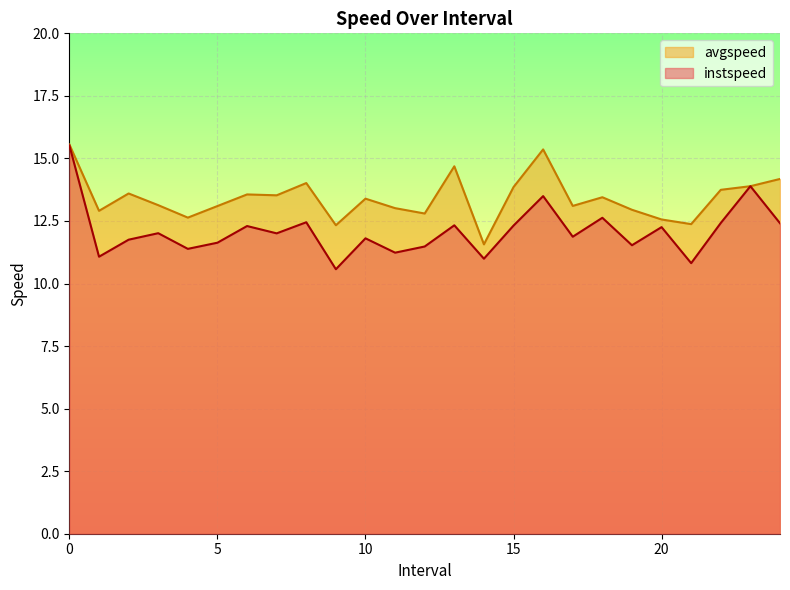

What is the greatest value displayed?

15.6